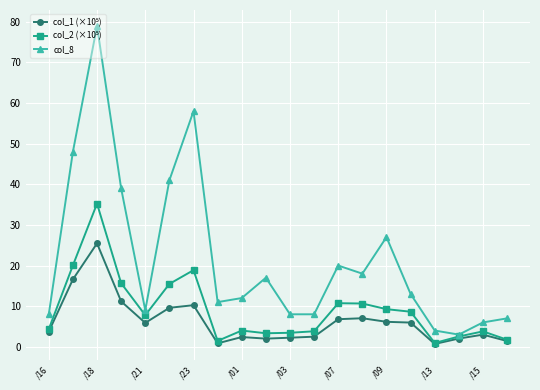

True or false: col_8 has more than 2 interior local peaks.

True